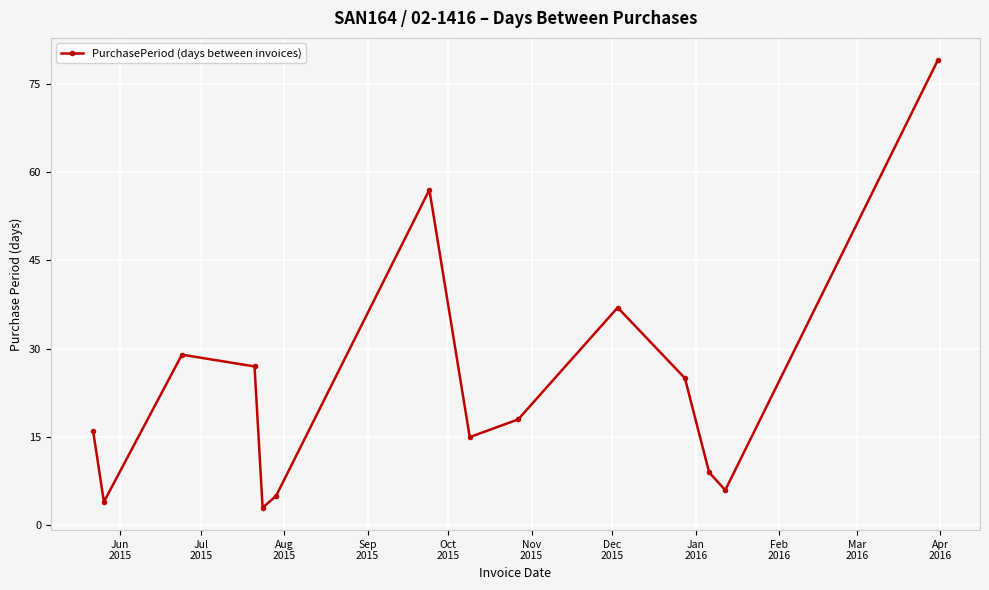

How many interior local peaks (higher than both neighbors) does the data have?

3